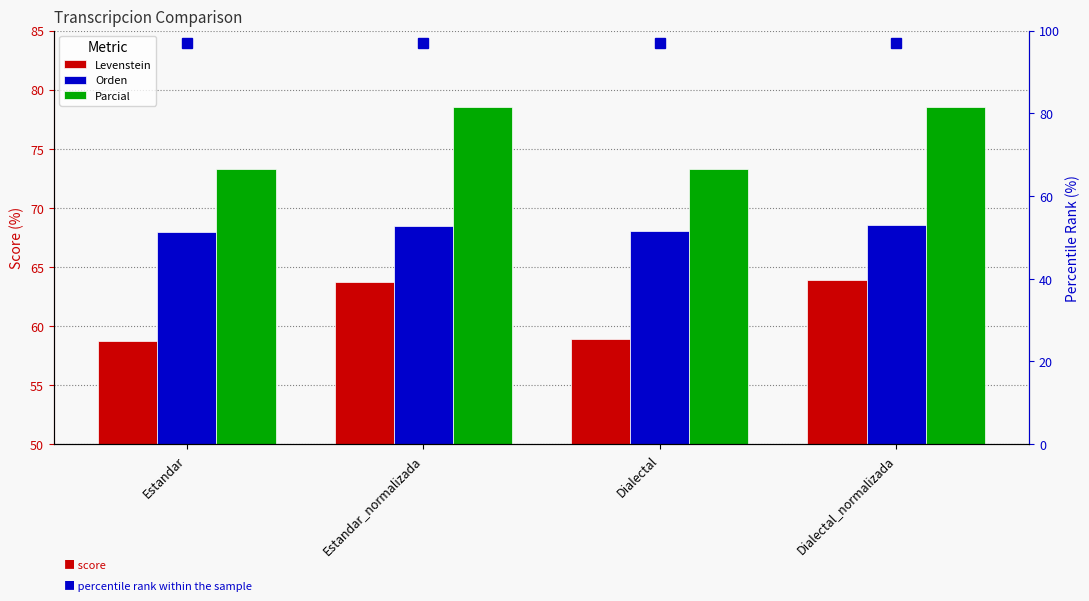

At which category does the chart reach its peak across all series?

Estandar_normalizada